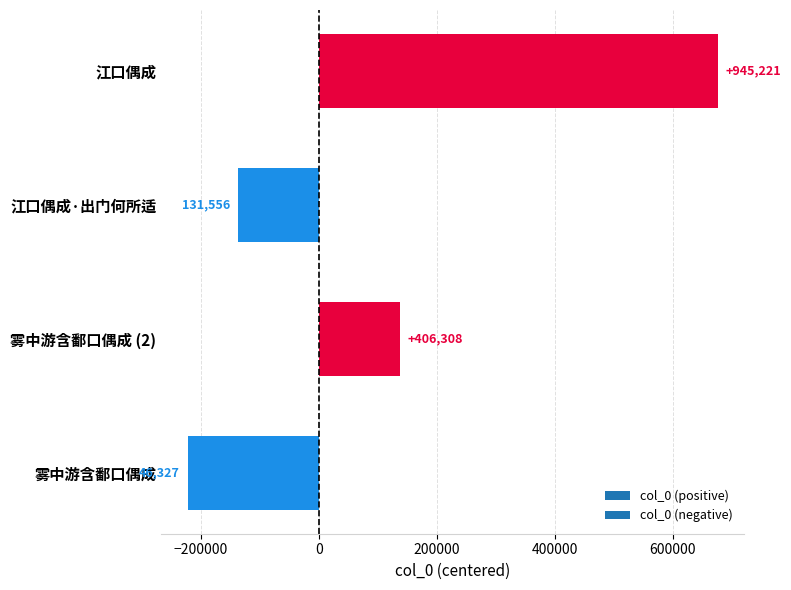

Are the bars horizontal?

Yes